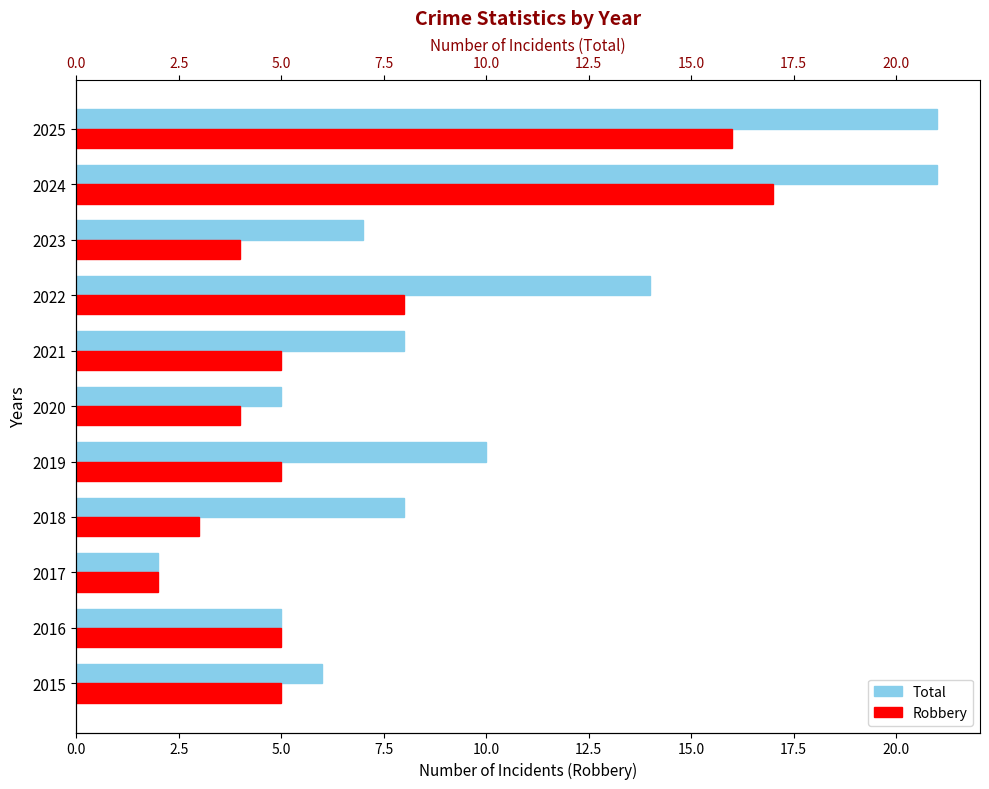

What is the sum of all Robbery values?

74